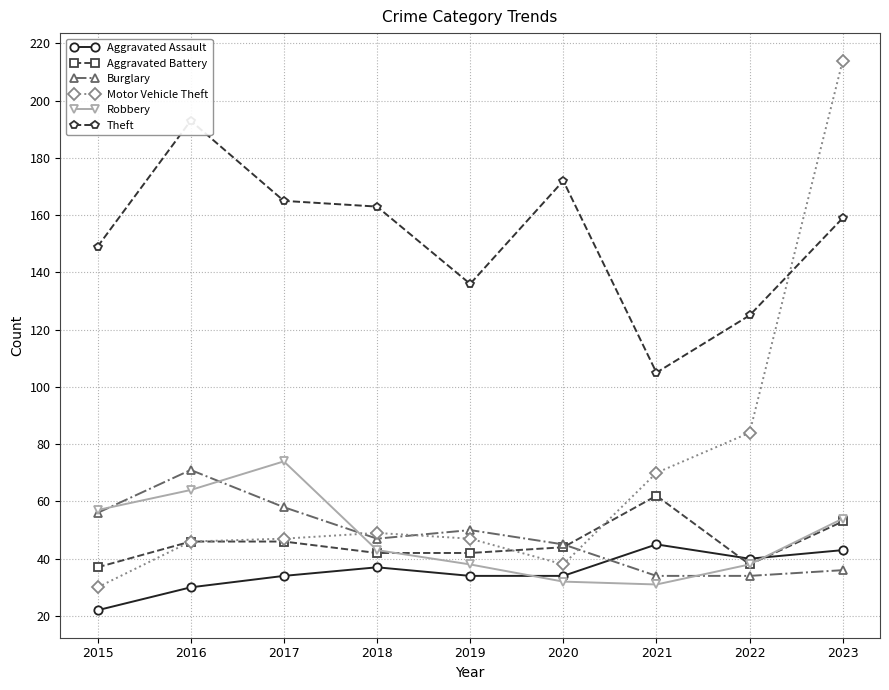

How many lines are shown in the chart?

6